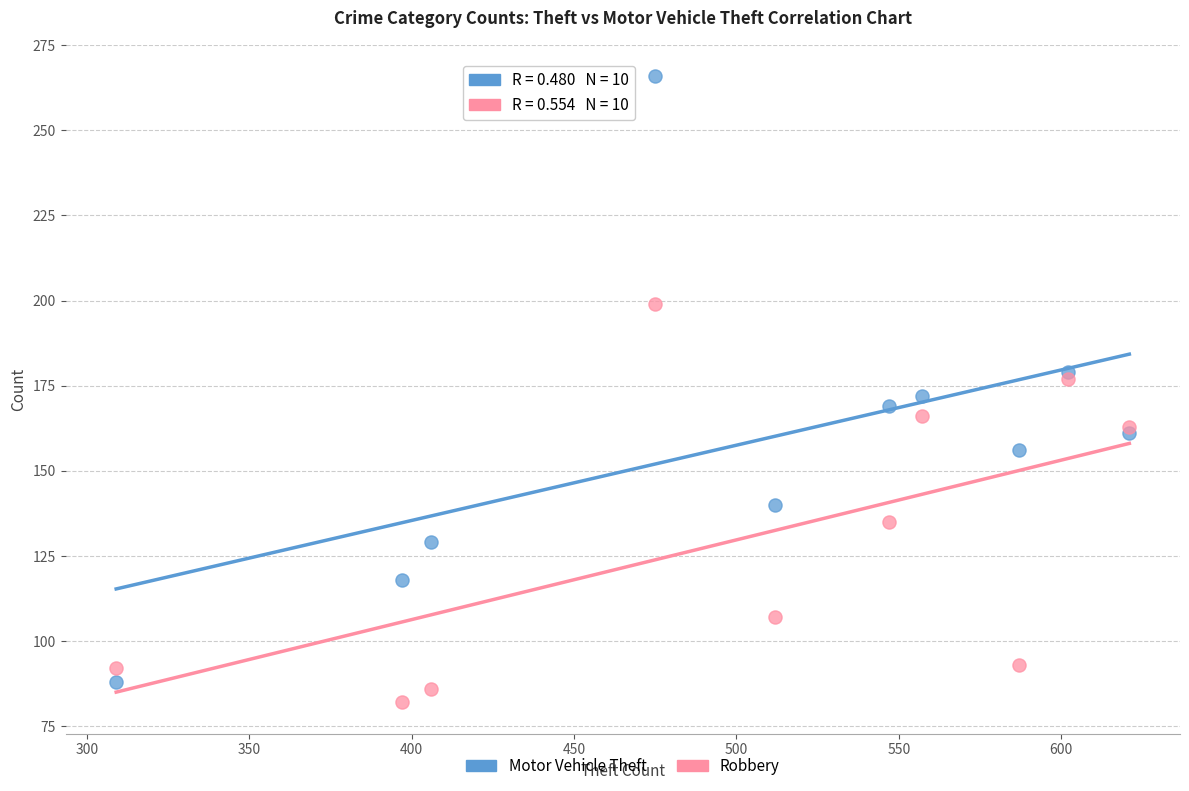

What are all the series names shown in the legend?

Motor Vehicle Theft, Robbery